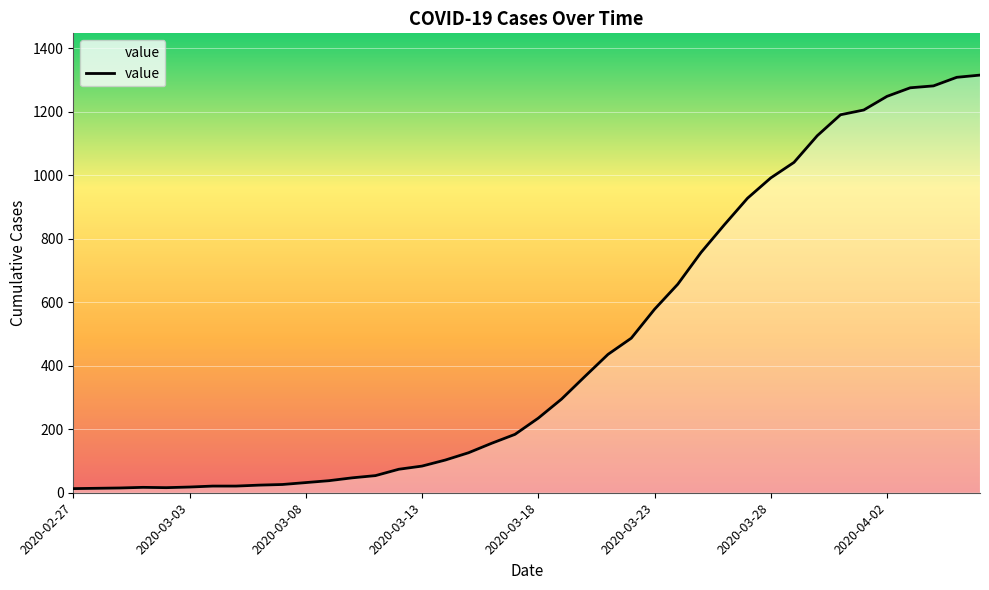

Does the chart have visible grid lines?

Yes